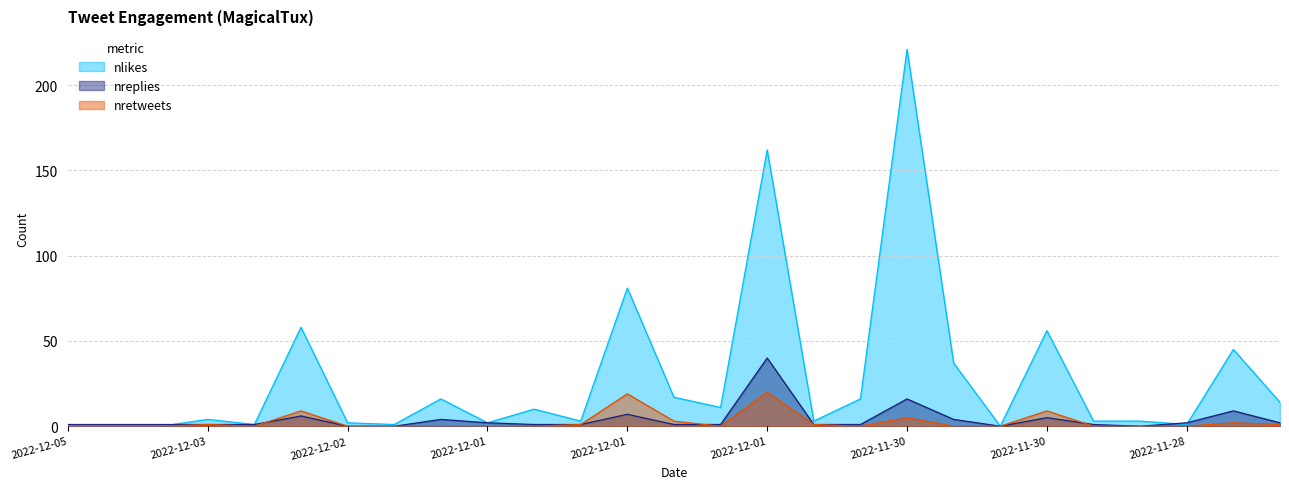

How many lines are shown in the chart?

3